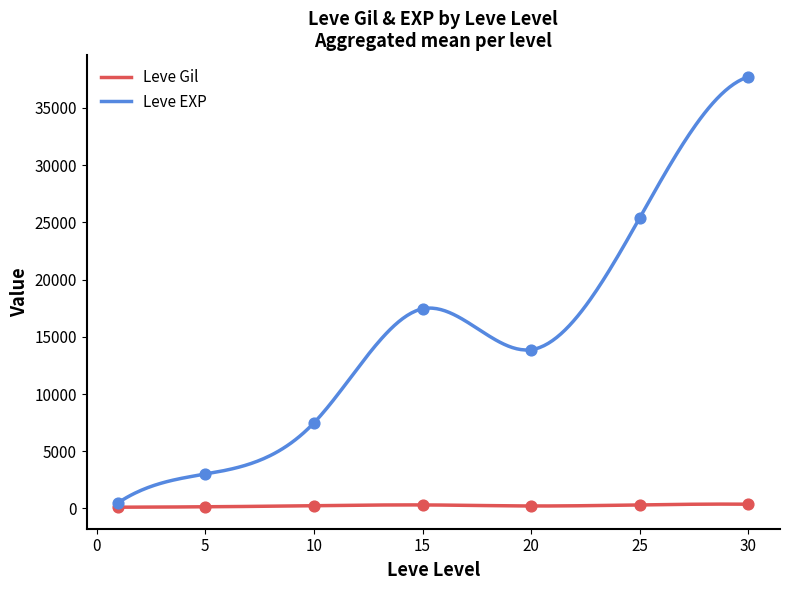

What is the highest value of the Leve EXP series?

37715.0